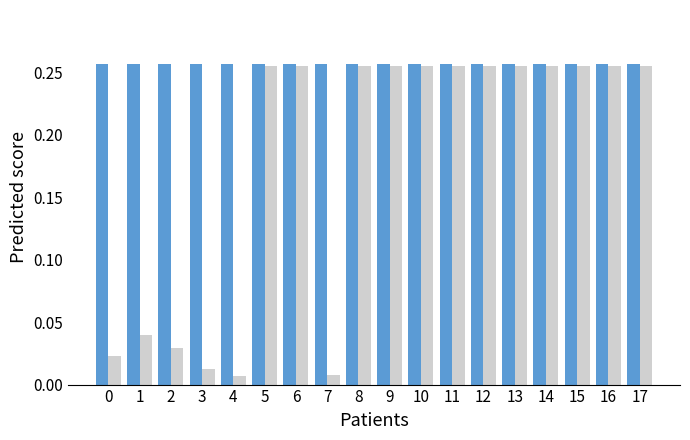

What is the total value across all series at 14?

0.5